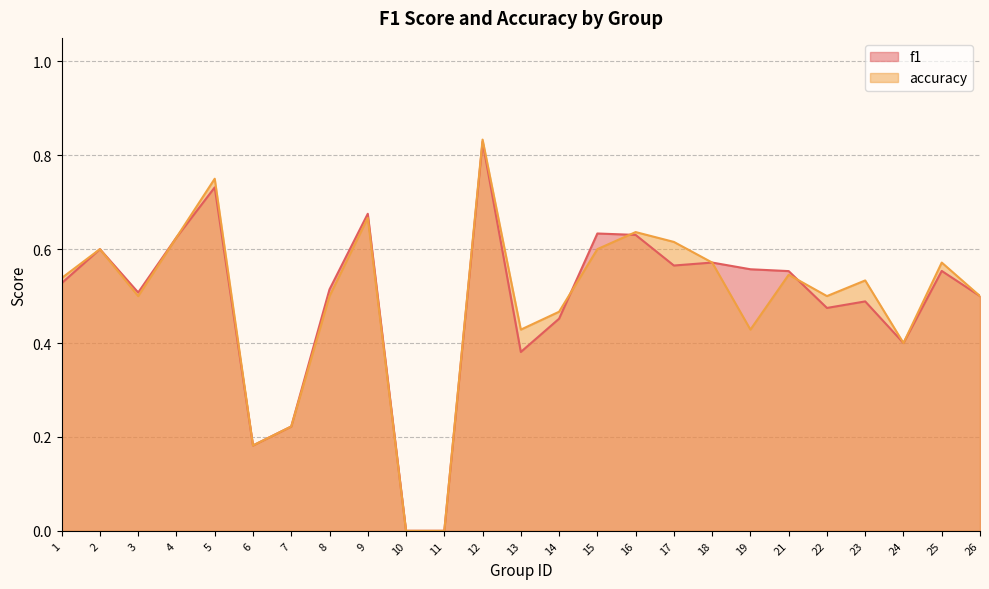

What are all the series names shown in the legend?

f1, accuracy